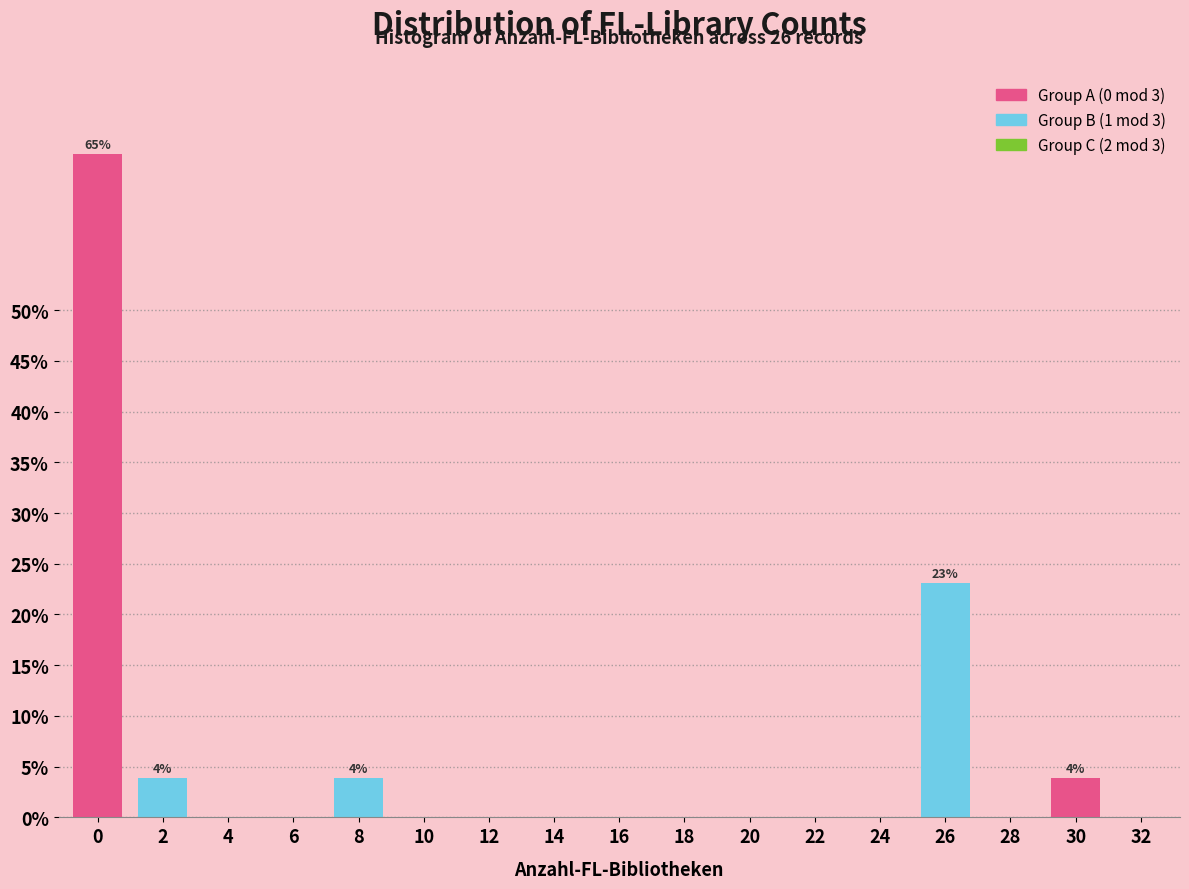

Reading left to right, what are all the values shown in this chart?

0=65.4	2=3.8	4=0.0	6=0.0	8=3.8	10=0.0	12=0.0	14=0.0	16=0.0	18=0.0	20=0.0	22=0.0	24=0.0	26=23.1	28=0.0	30=3.8	32=0.0